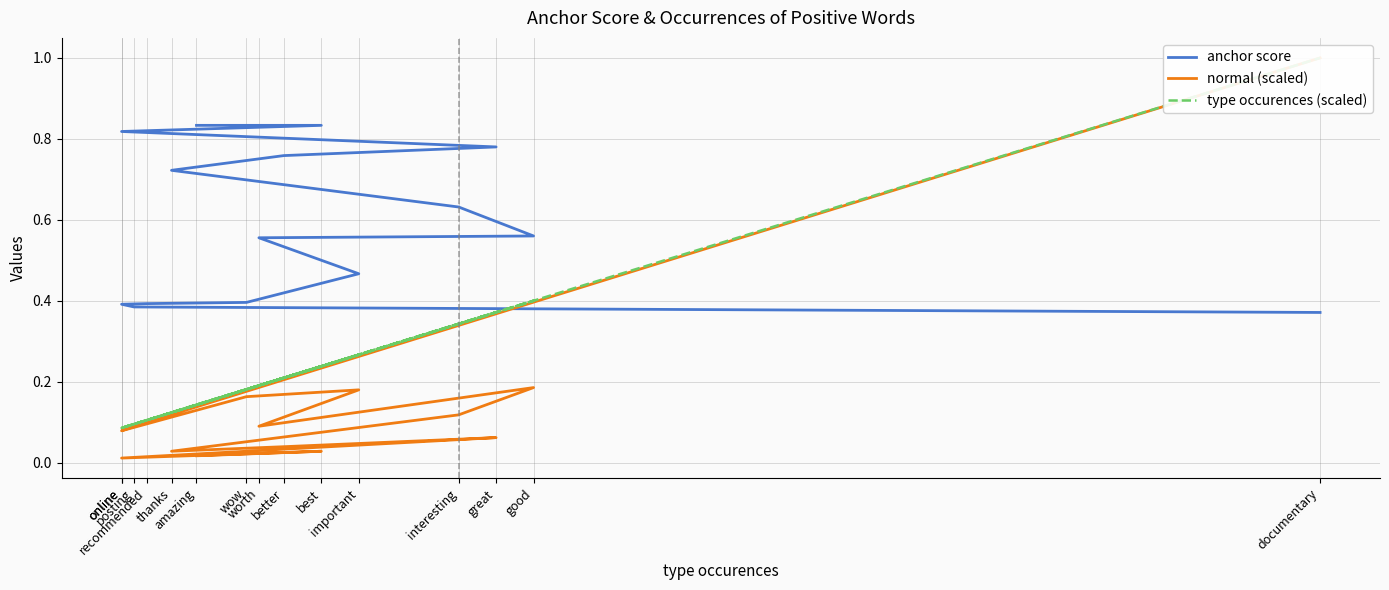

Rank the categories by normal (scaled) value from highest to lowest.

documentary, good, important, wow, interesting, recommended, worth, posting, online, great, better, best, thanks, amazing, online